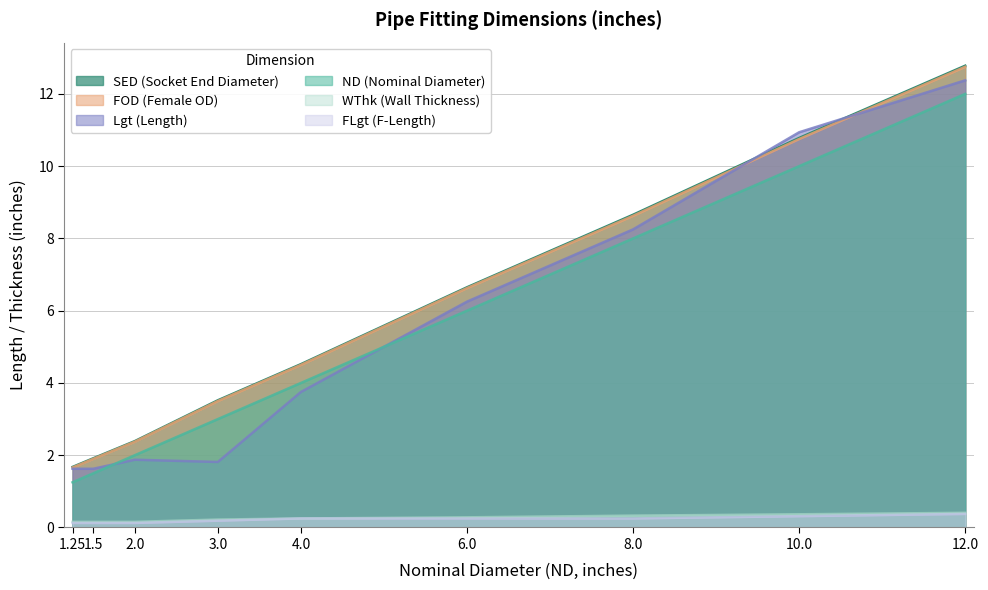

At which label is WThk##length##inches closest to 0?

1.25